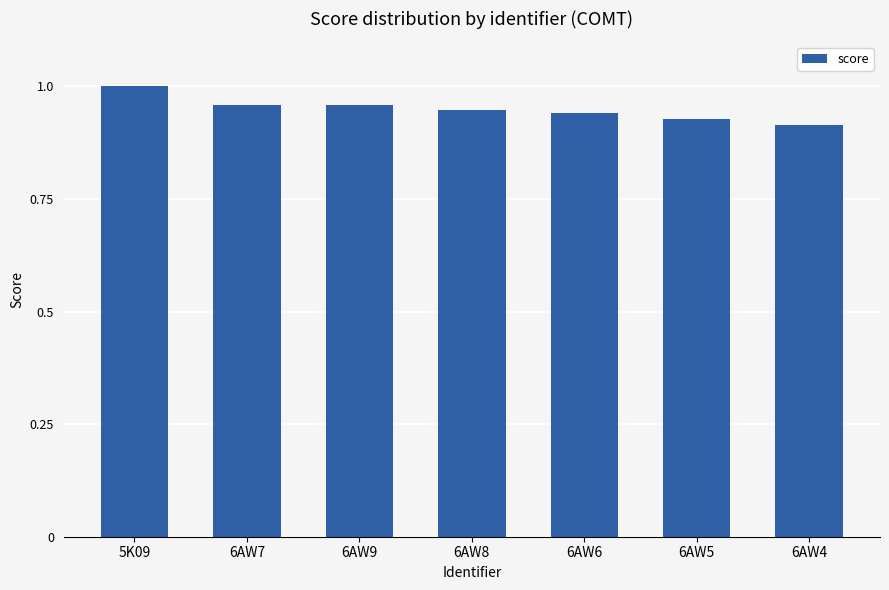

Does the chart contain stacked bars?

No